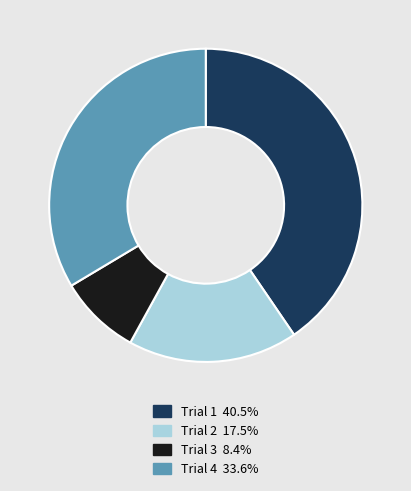

Approximately how many times larger is the value at Trial 1 40.5% compared to Trial 4 33.6%?

1.2